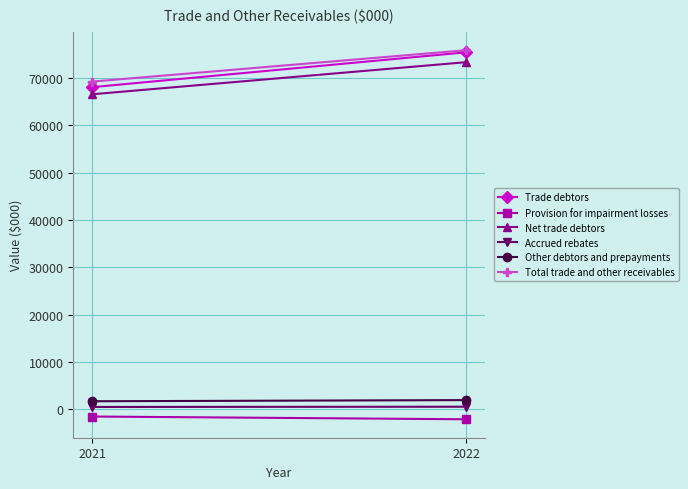

List the series in order of their peak value, highest first.

Total trade and other receivables, Trade debtors, Net trade debtors, Other debtors and prepayments, Accrued rebates, Provision for impairment losses